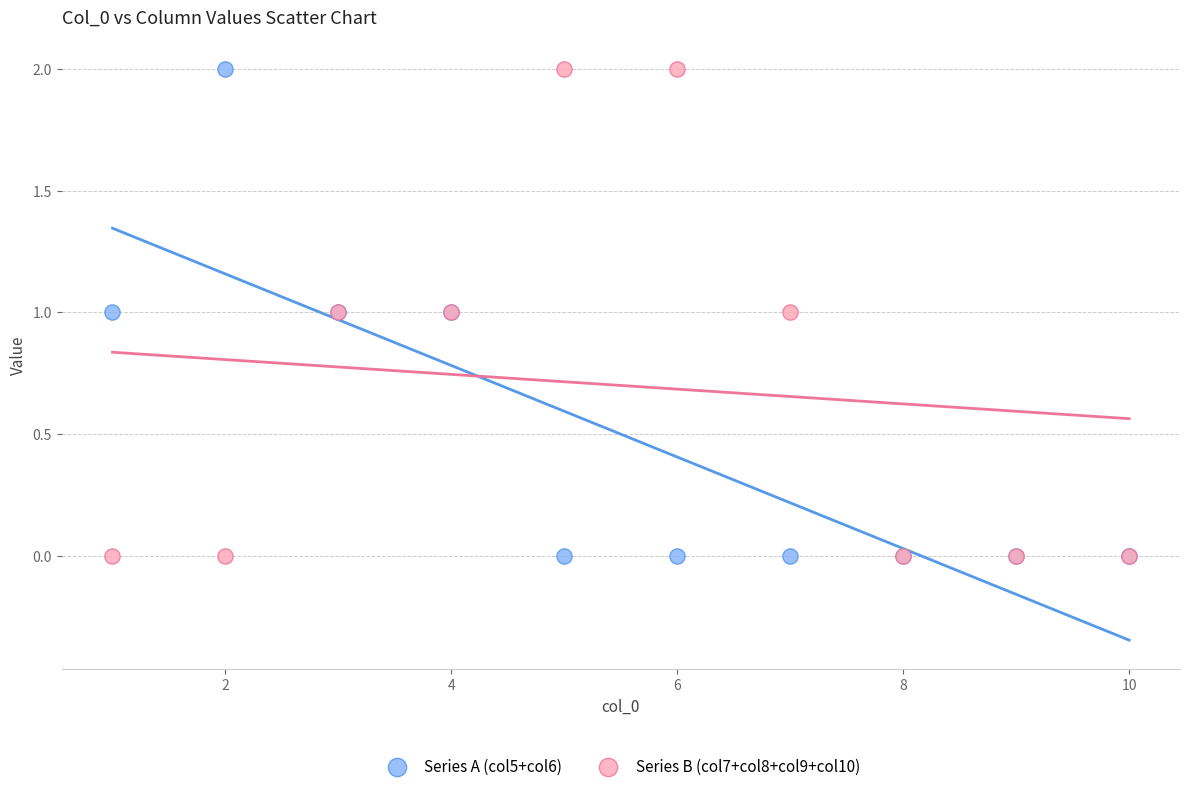

What is the X range (max minus min) for the scatter plot?

9